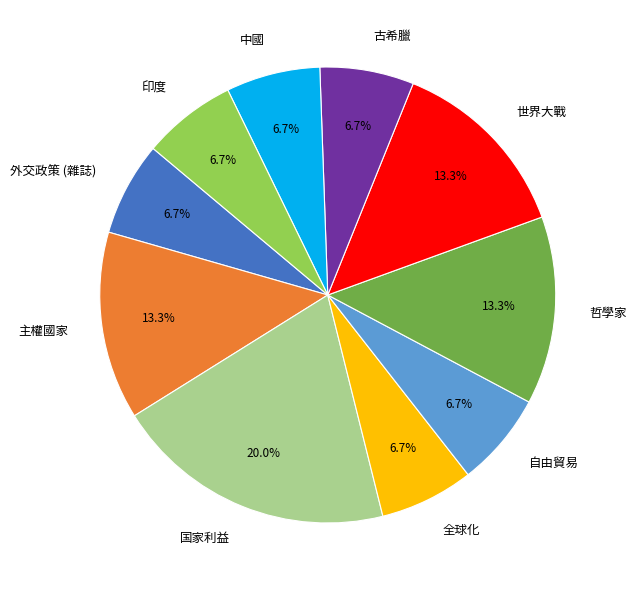

Between 哲學家 and 国家利益, which is larger?

国家利益